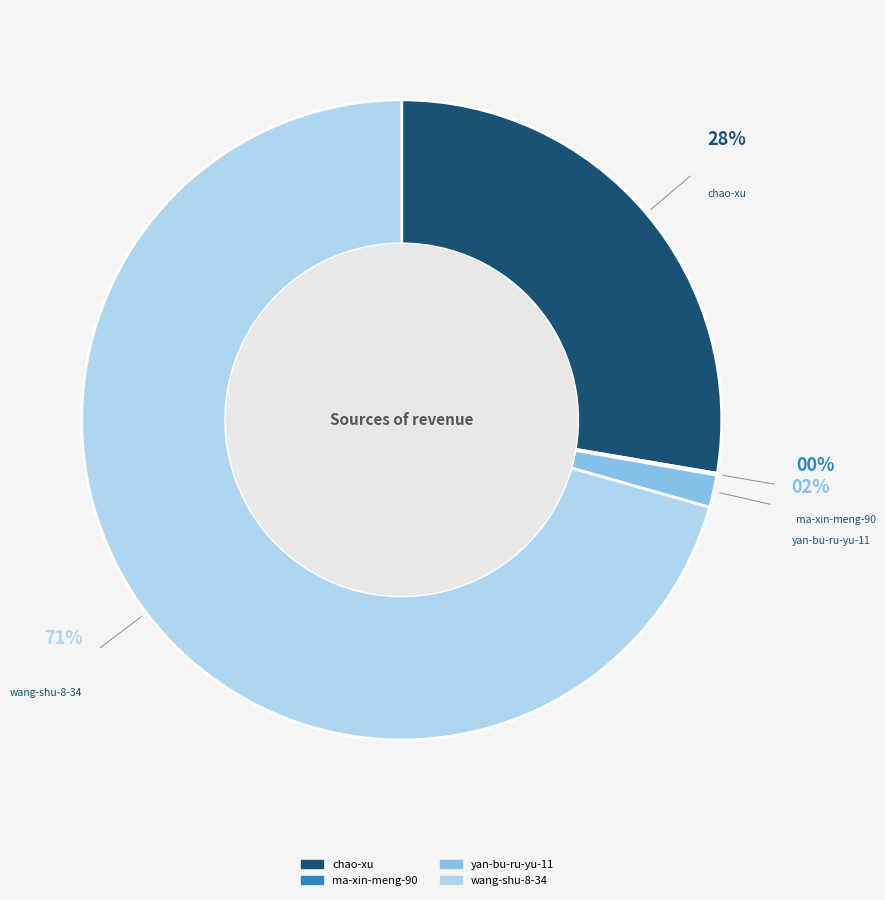

What is the smallest slice in the pie chart?

ma-xin-meng-90